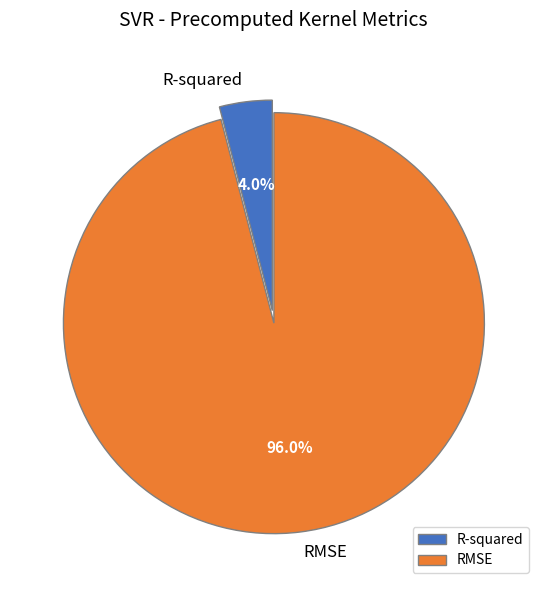

True or false: R-squared accounts for 4% of the total.

True